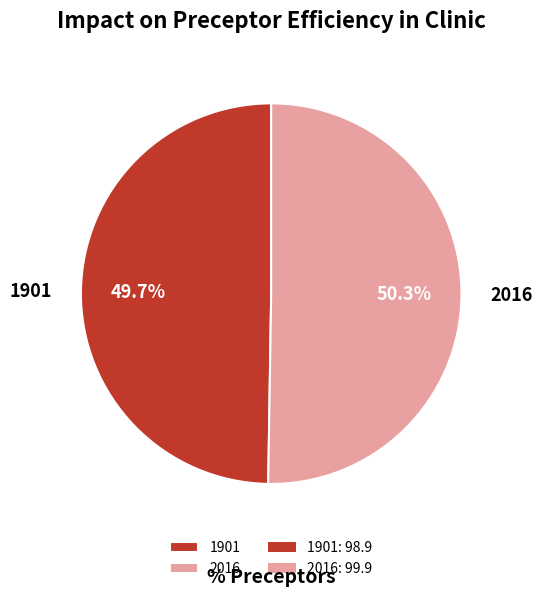

Rank the categories by value from highest to lowest.

2016, 1901